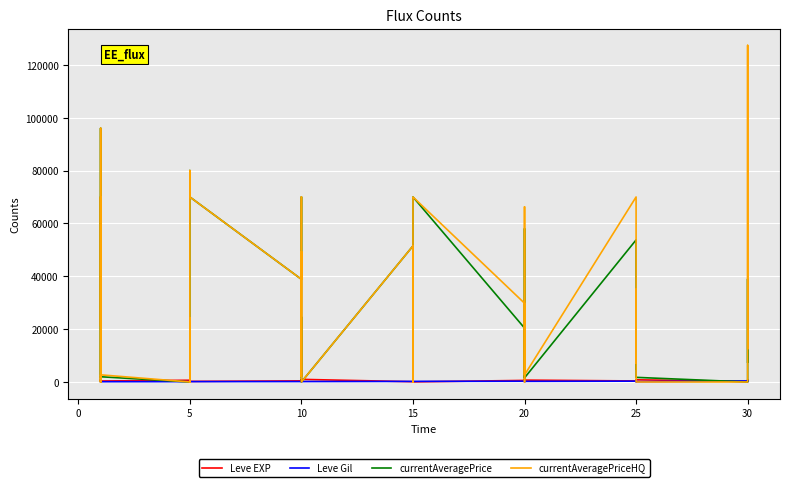

What is the sum of all Leve EXP values?

21610